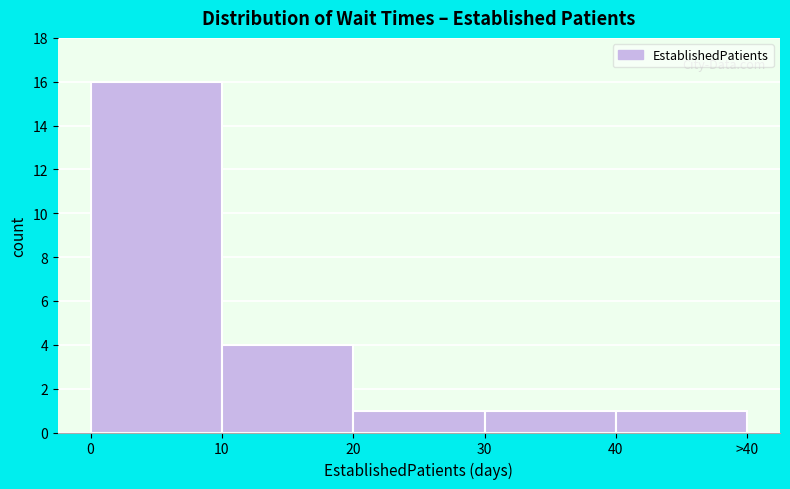

Reading left to right, extract all data points from this chart.

16	4	1	1	1